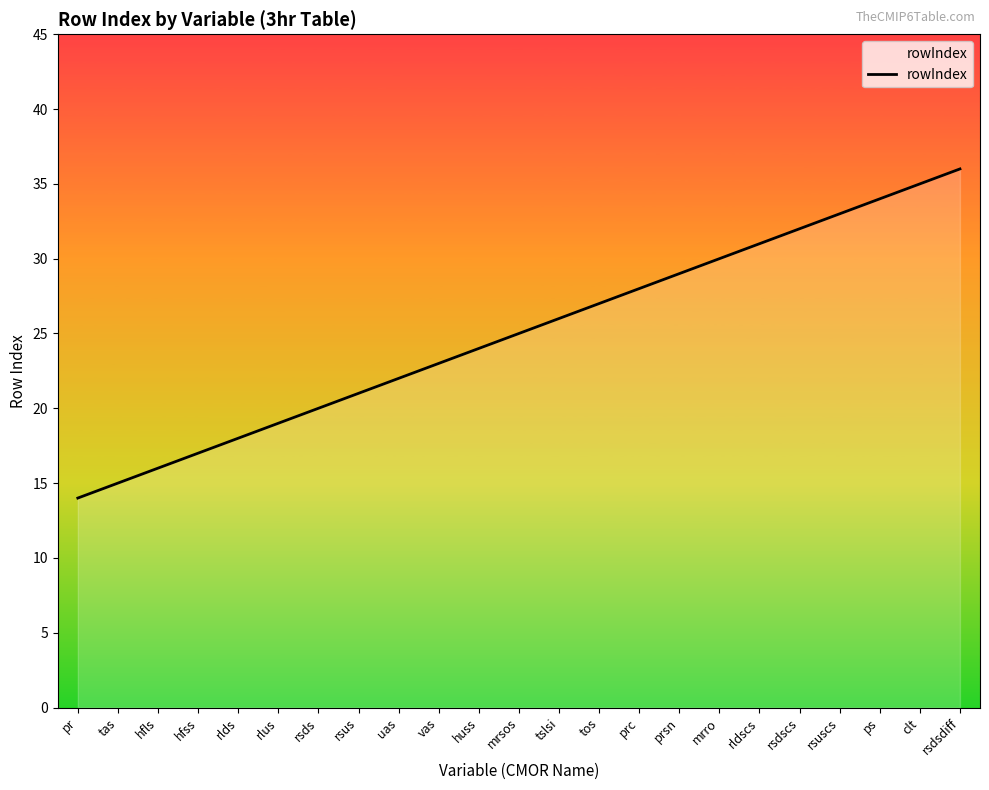

List the labels in order of value, largest first.

rsdsdiff, clt, ps, rsuscs, rsdscs, rldscs, mrro, prsn, prc, tos, tslsi, mrsos, huss, vas, uas, rsus, rsds, rlus, rlds, hfss, hfls, tas, pr